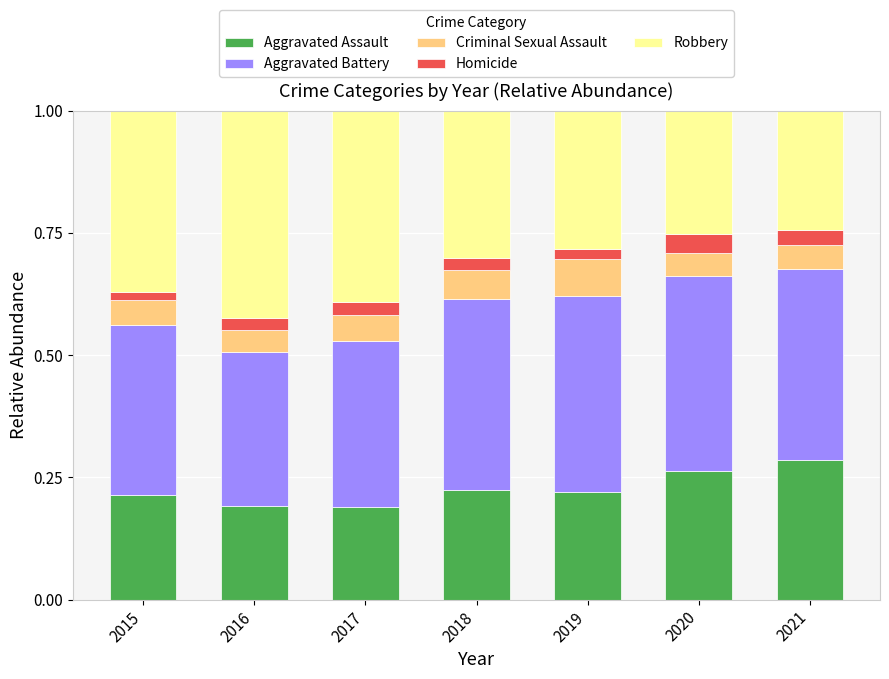

True or false: Aggravated Assault has a value of 0.3 at 2016.

False